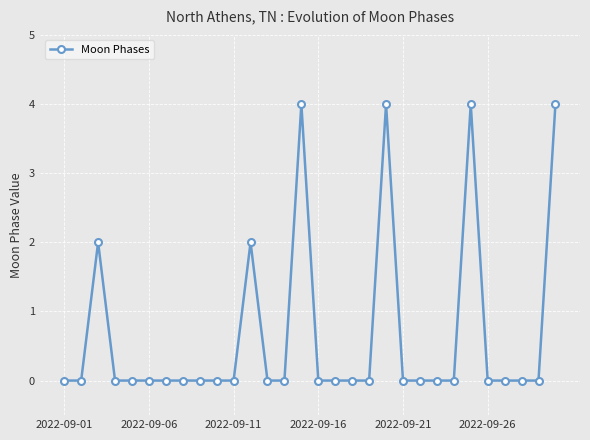

What is the sum of all values?

20